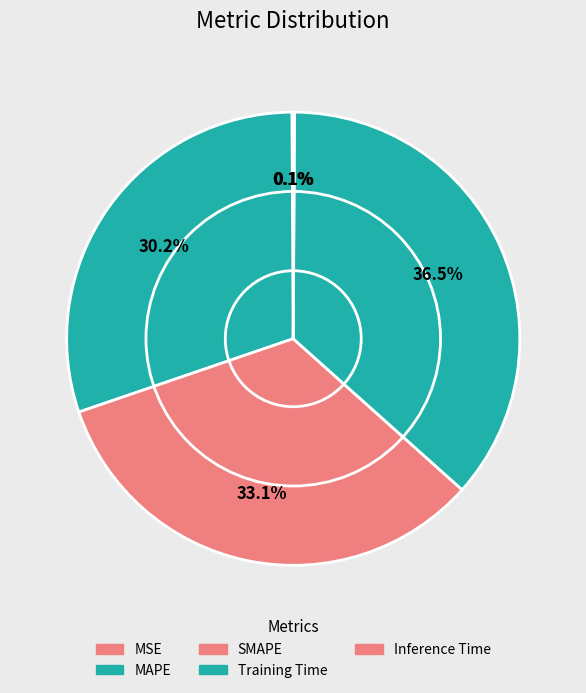

Does SMAPE account for over 50% of the chart?

No